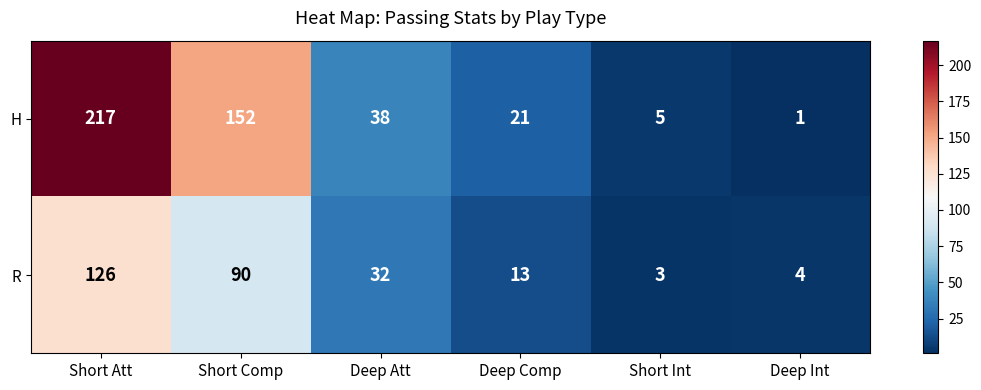

List the series in order of their overall mean, lowest first.

R, H